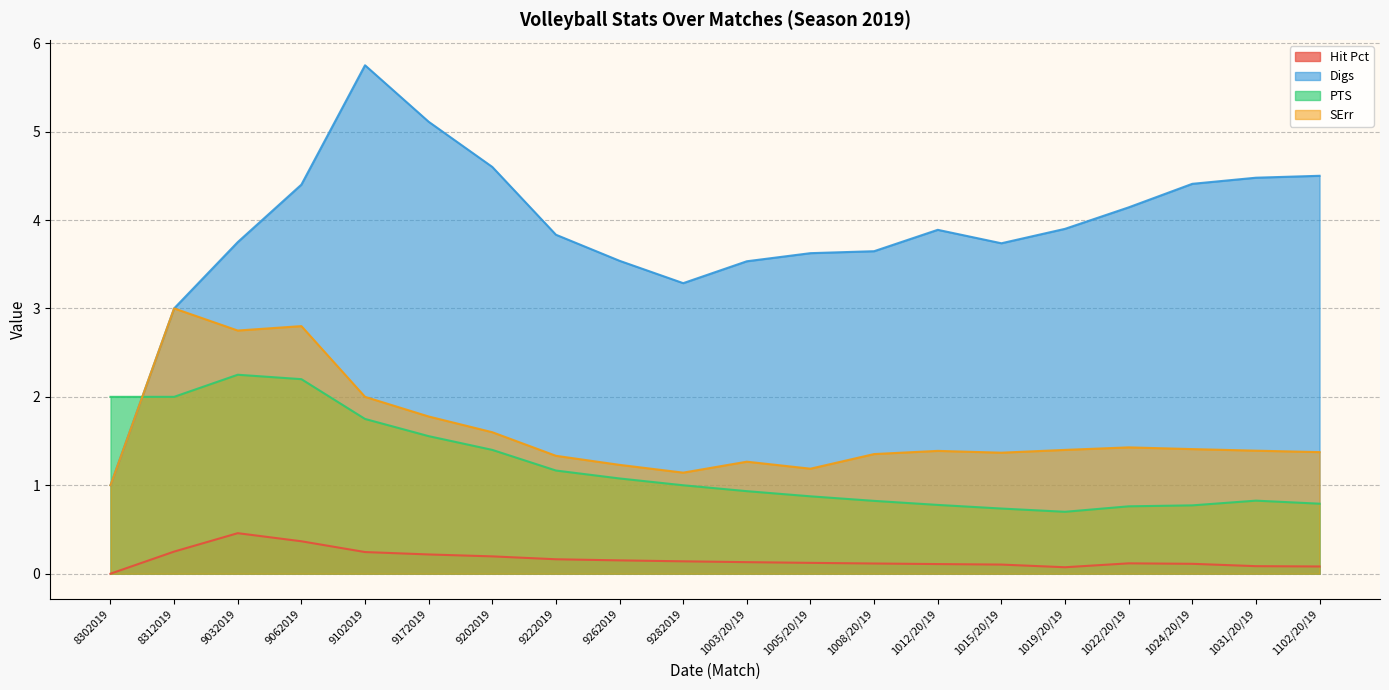

What is the spread (max minus min) of values at 8312019?

2.8